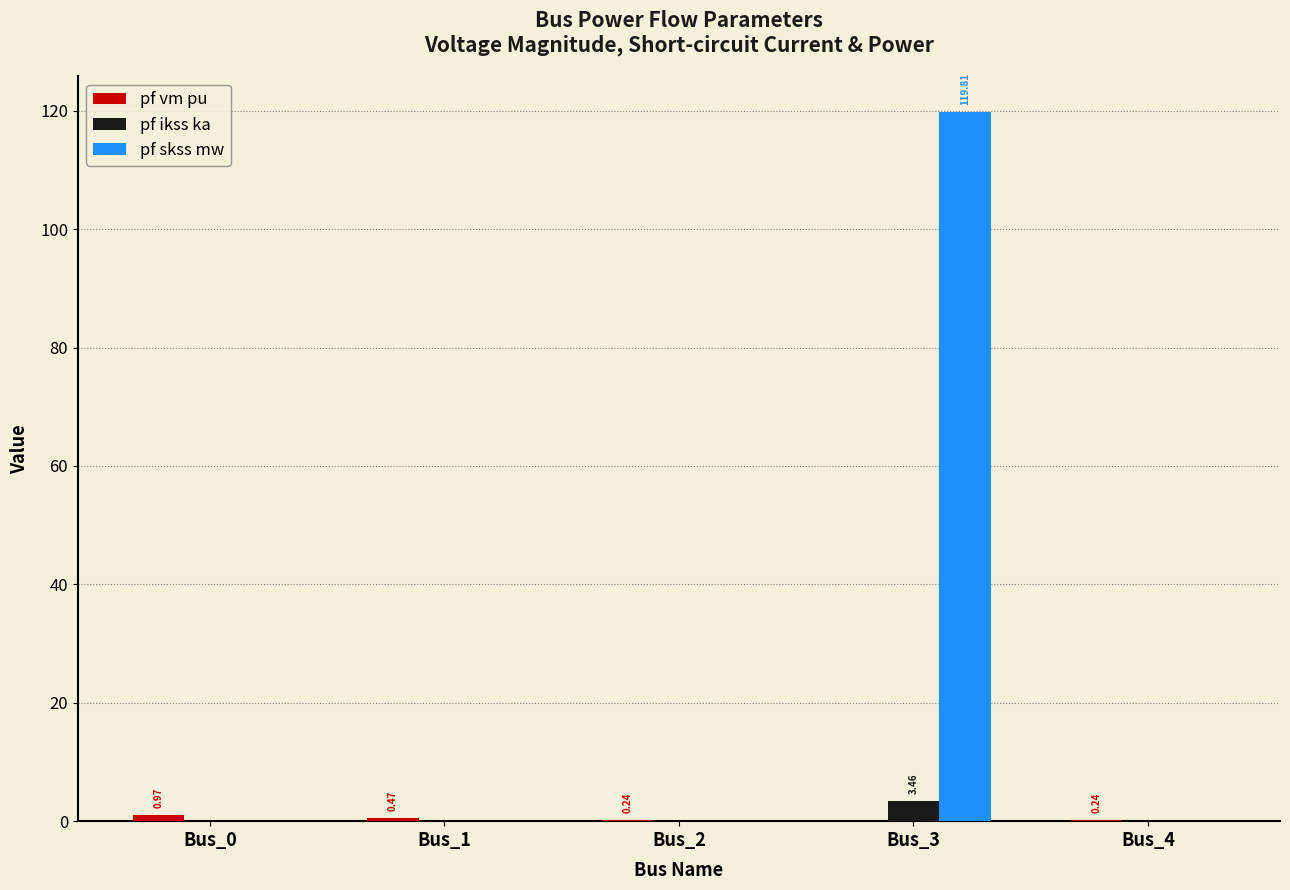

At which category is the sum across all series the highest?

Bus_3